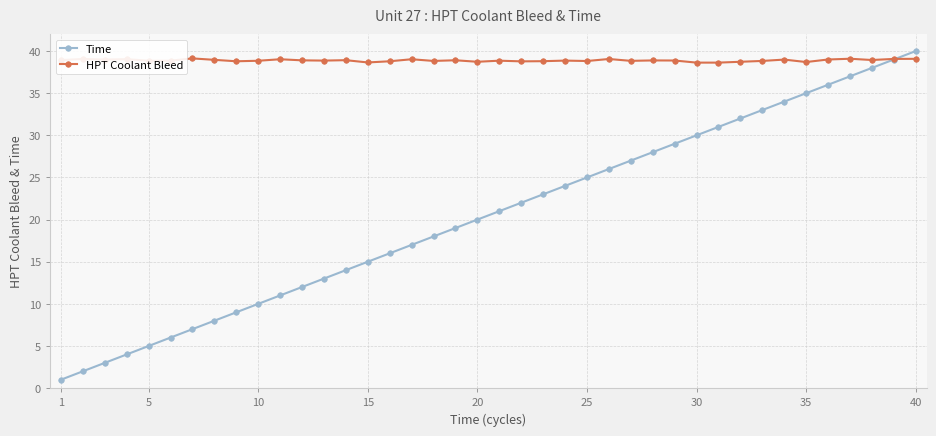

Which series has the largest range (max minus min)?

Time